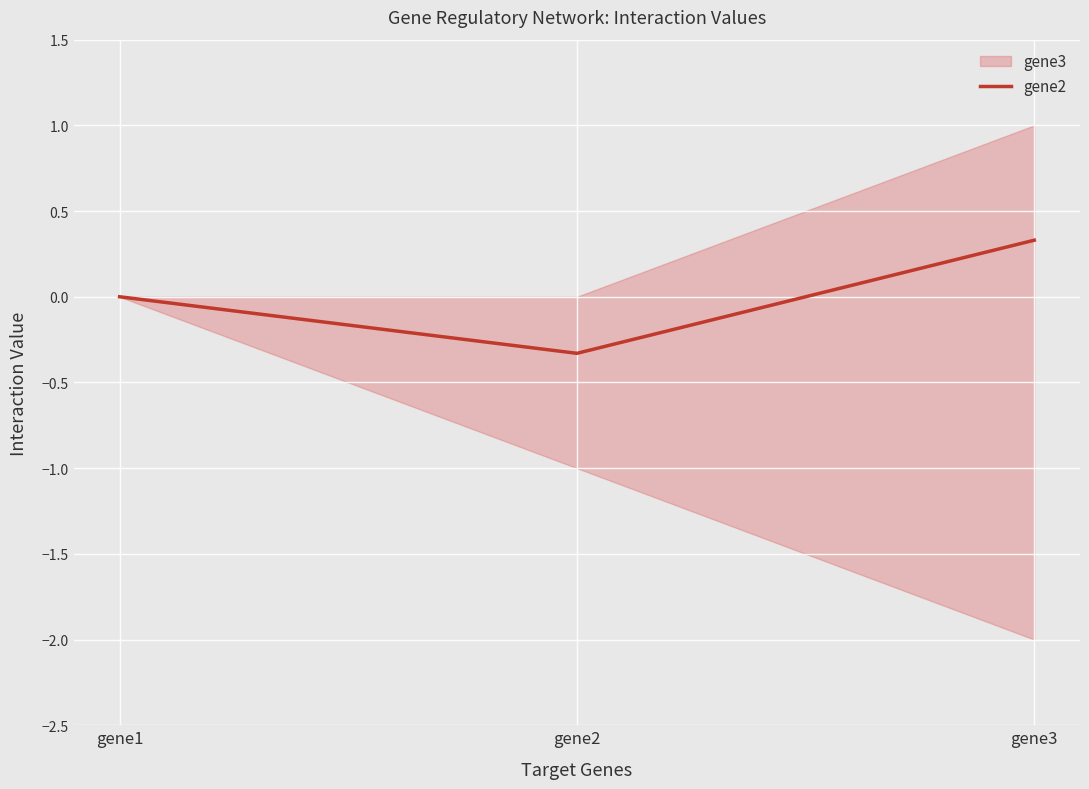

Count the number of values greater than 0.

1